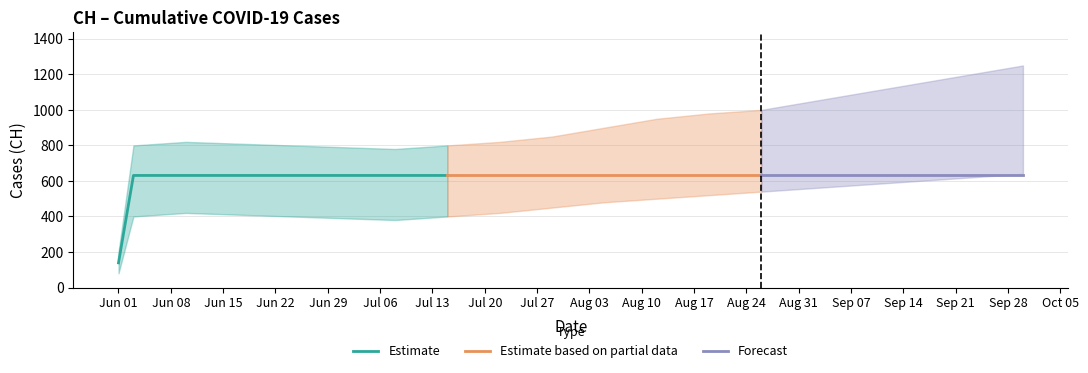

The value at 2020-07-15 is 631. True or false?

True